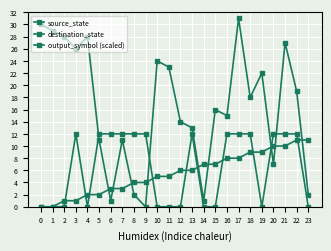

Which series ends up on top after the final intersection of destination_state and source_state?

source_state